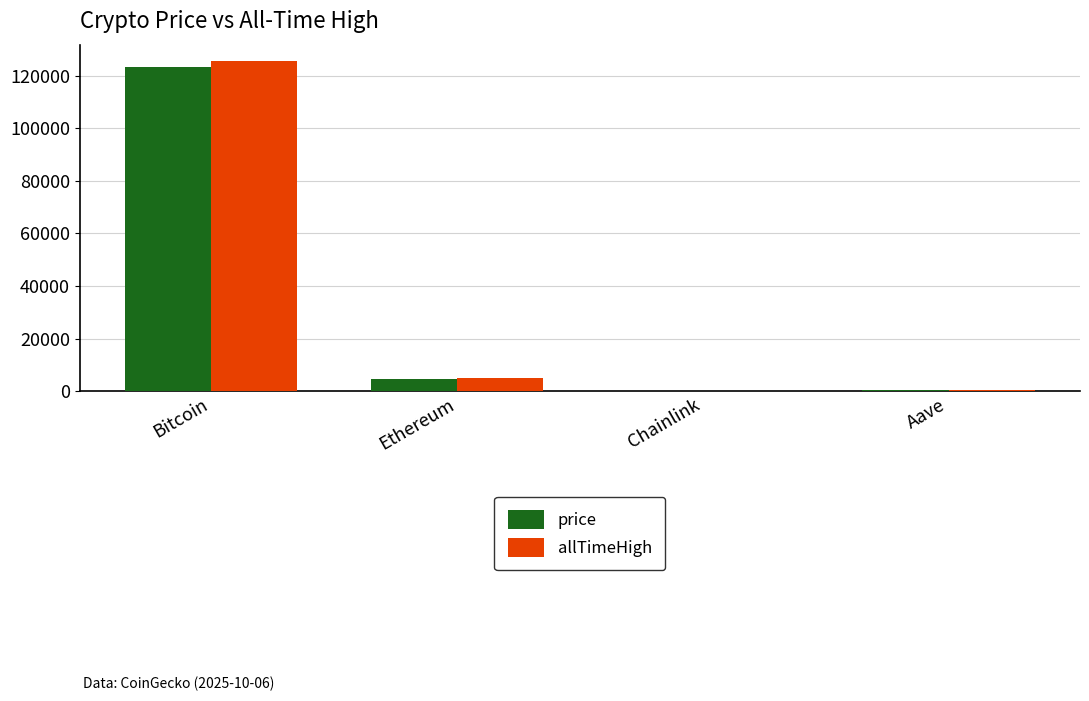

Between Bitcoin and Aave, which series saw the biggest shift?

allTimeHigh